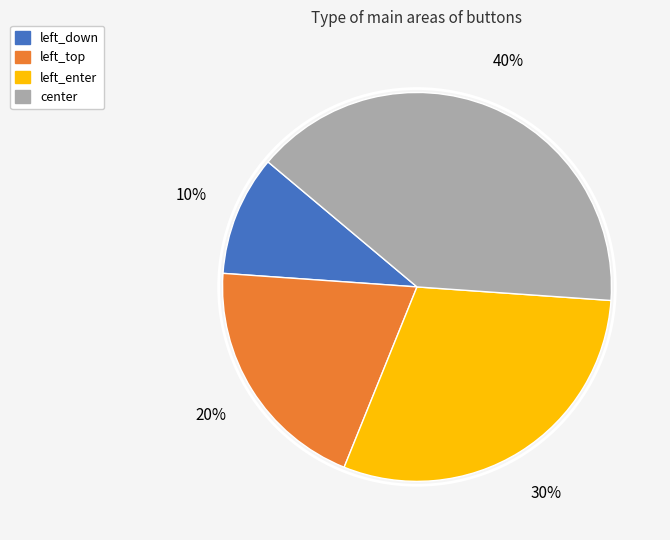

Count the number of slices in the pie.

4